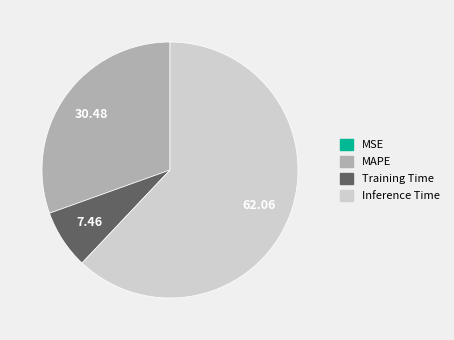

What is the majority slice?

Inference Time